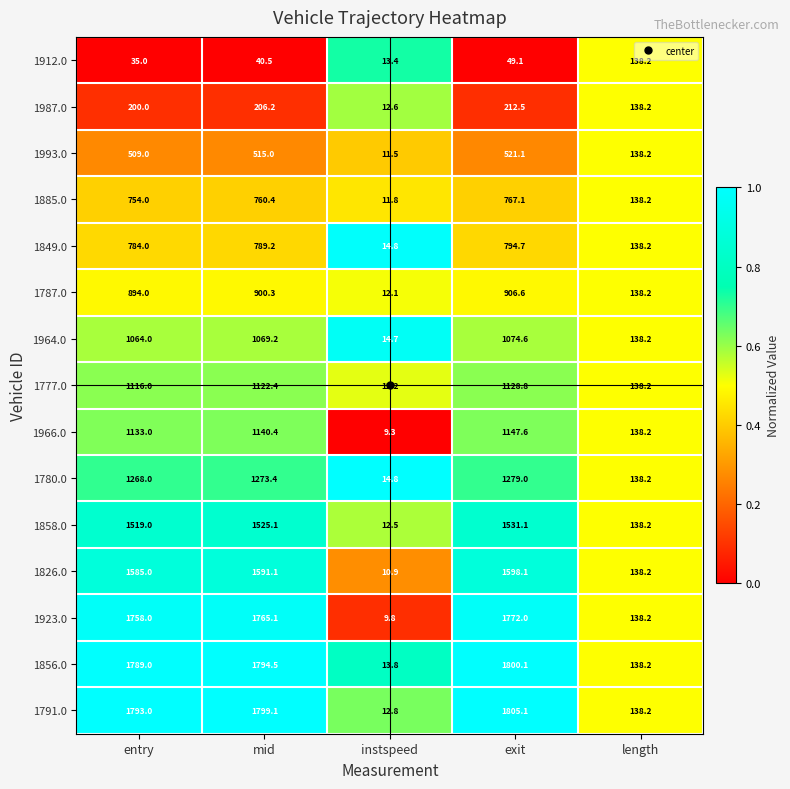

Is the value of 1912.0 at instspeed greater than the value of 1923.0 at instspeed?

Yes